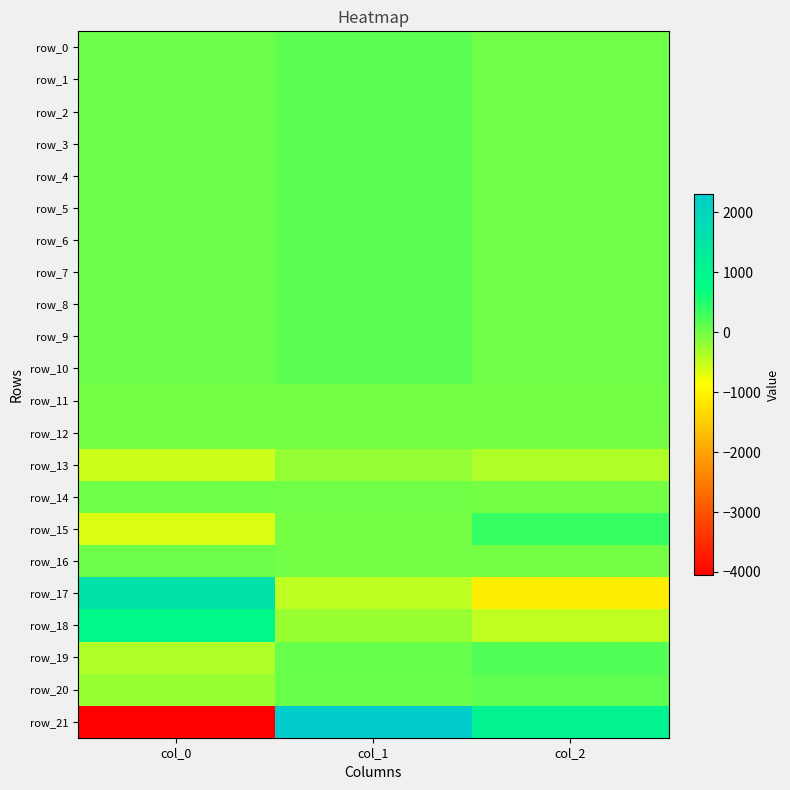

Rank the series at col_2 from highest to lowest value.

row_21, row_15, row_19, row_20, row_8, row_7, row_9, row_3, row_5, row_4, row_1, row_10, row_0, row_2, row_6, row_11, row_14, row_12, row_16, row_13, row_18, row_17